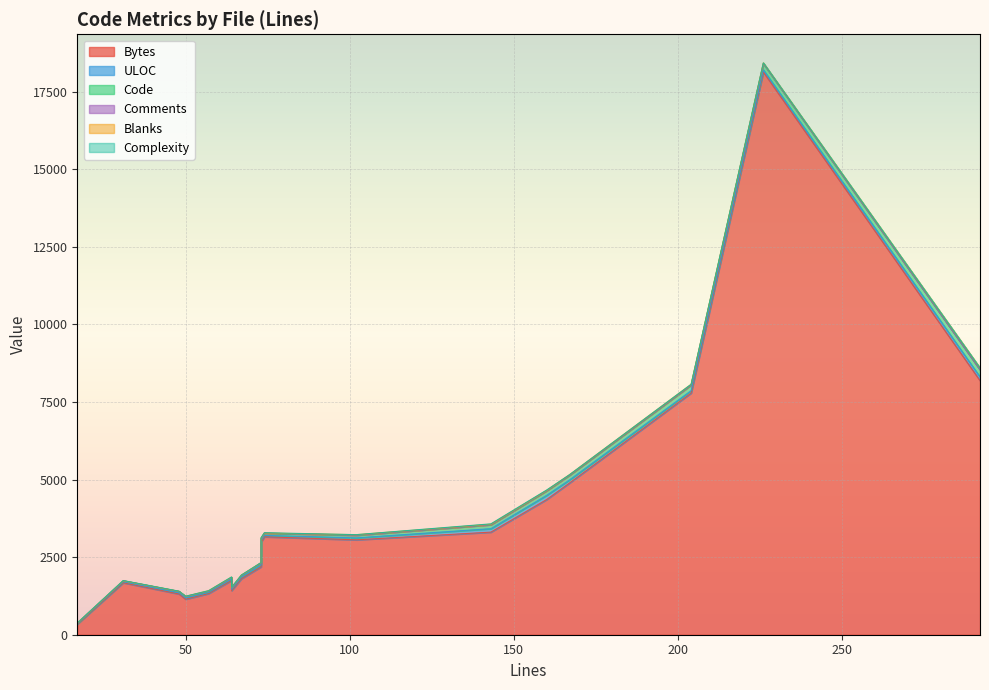

At which category does Complexity reach its first local valley?

48